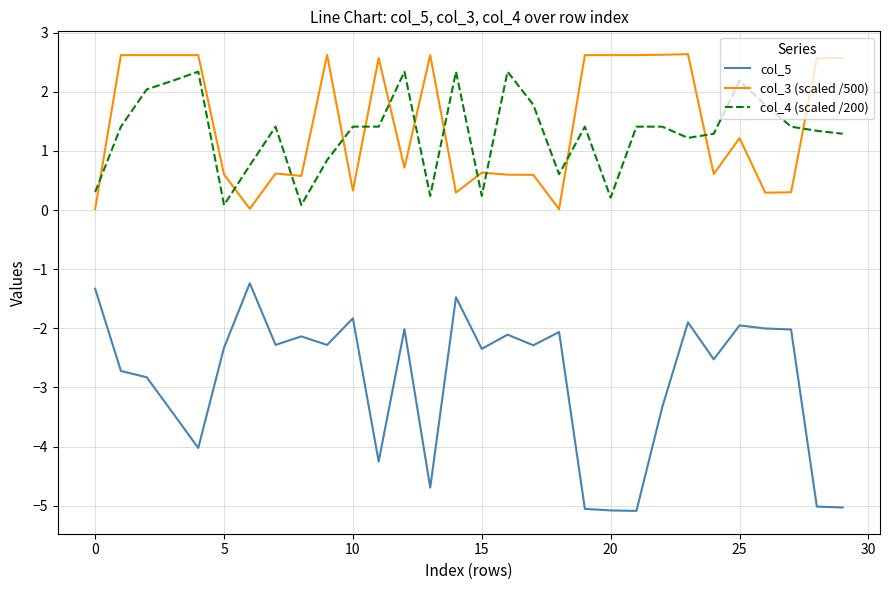

What is the lowest value of the col_4 (scaled /200) series?

0.1